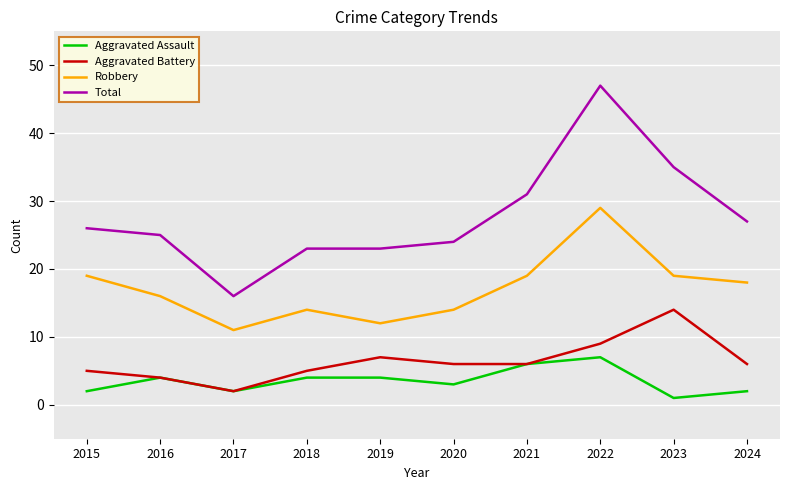

What is the sum of the Robbery values at 2020 and 2019?

26